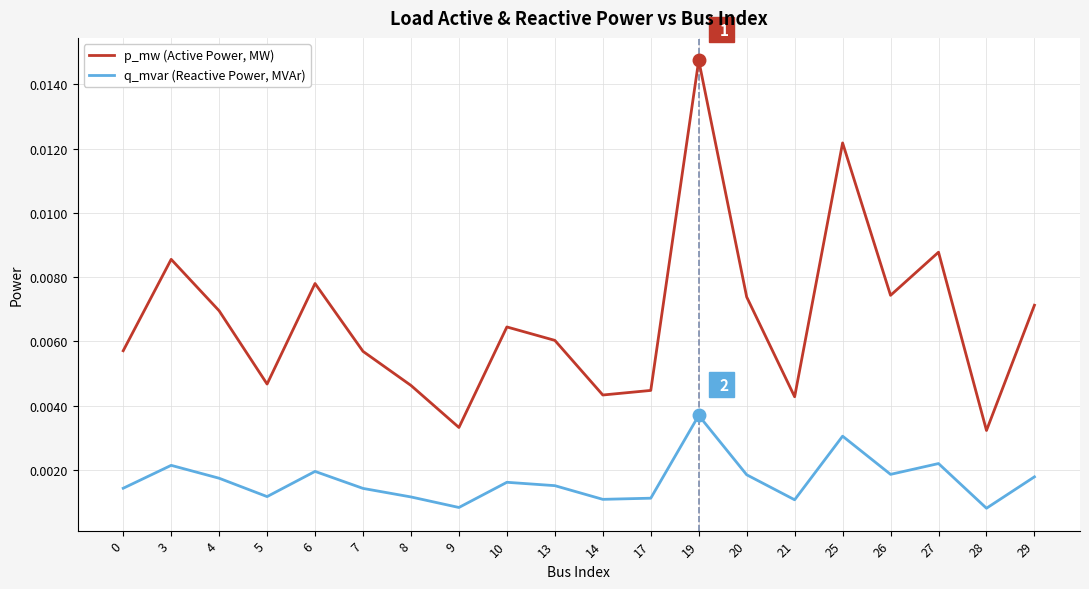

What are all the series names shown in the legend?

p_mw (Active Power, MW), q_mvar (Reactive Power, MVAr)